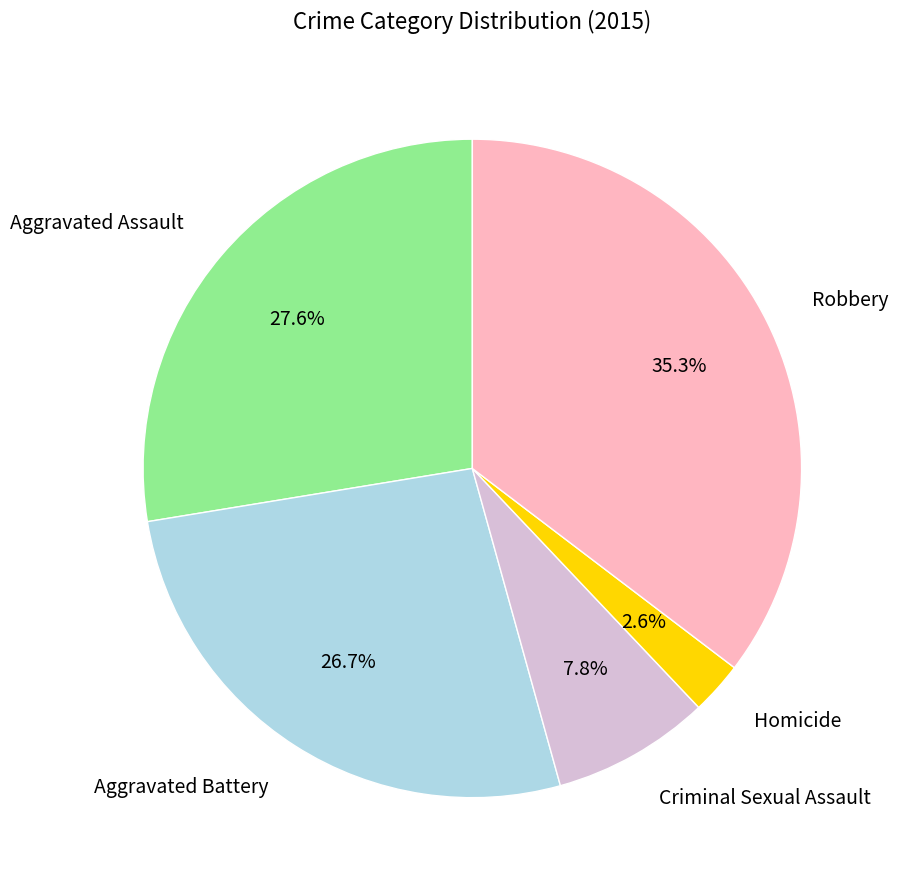

Approximately how many times larger is the value at Homicide compared to Aggravated Assault?

0.1